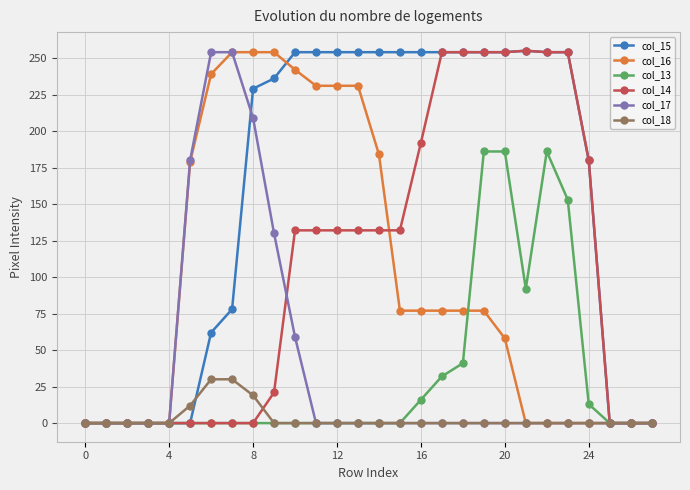

Which series has the largest total across all categories?

col_15